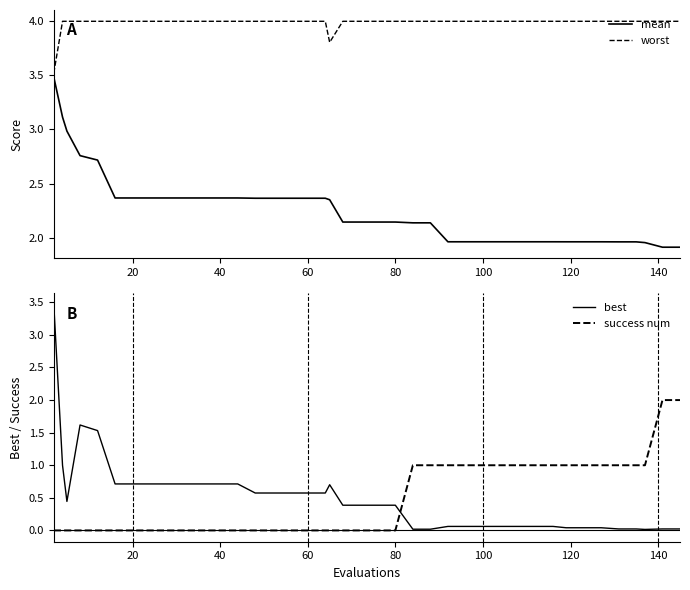

The mean series shows 3.5 at 60. True or false?

False